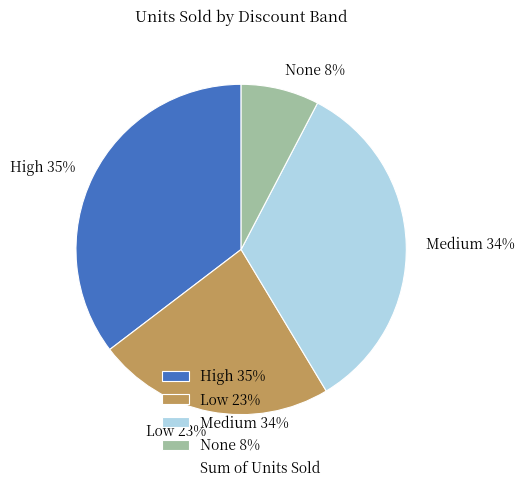

How many slices are in this pie chart?

4